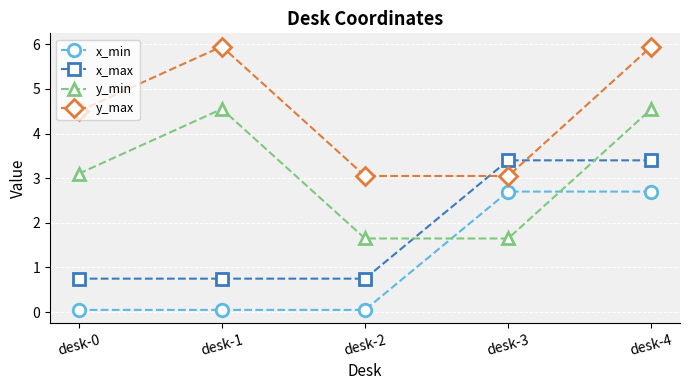

Is it true that x_max equals 0.8 at desk-0?

True